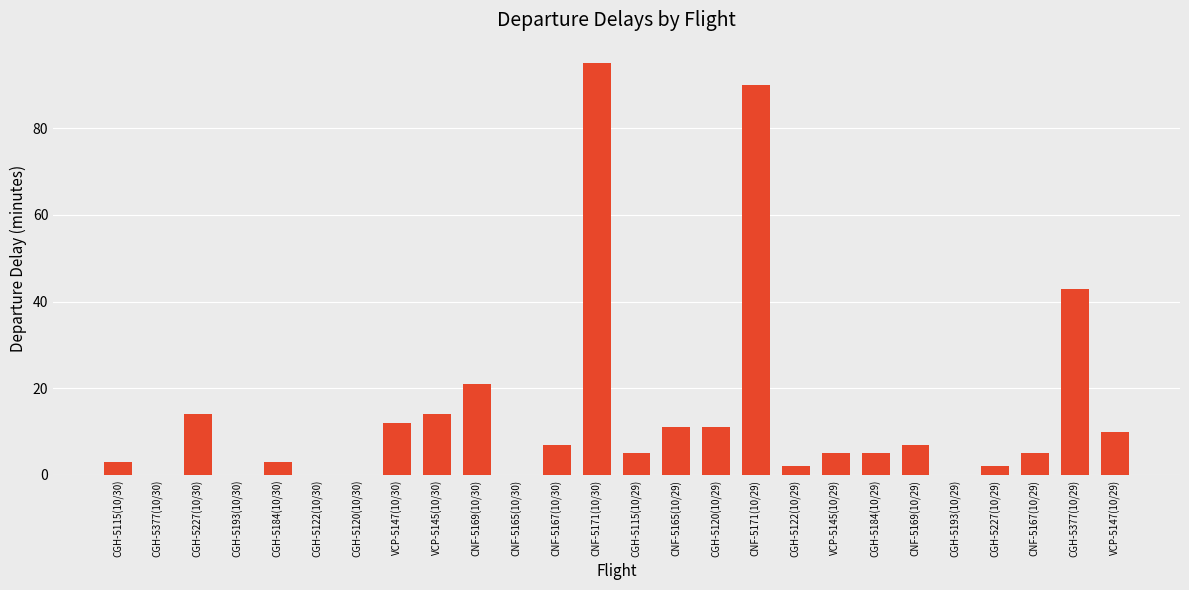

Is it true that the value at CNF-5165(10/29) is 11?

True